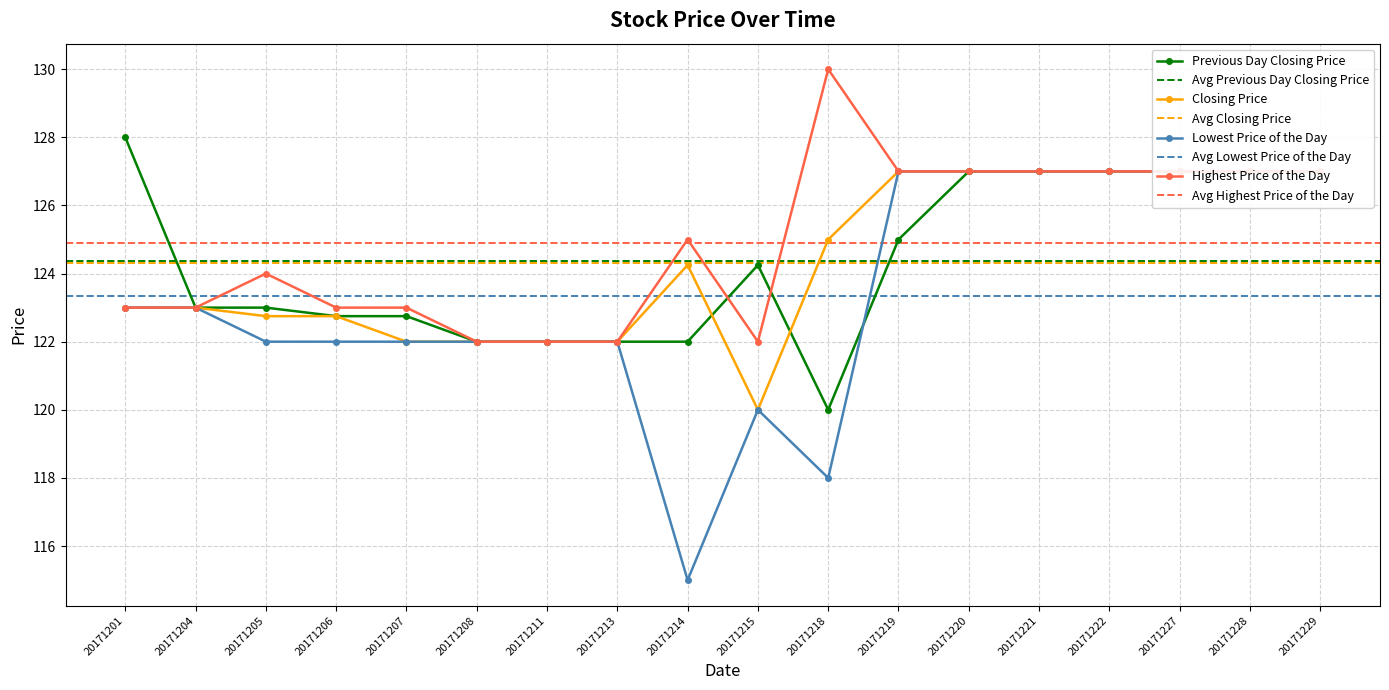

Reading right to left, list all the values displayed in this chart.

Previous Day Closing Price: 20171229=127.0	20171228=127.0	20171227=127.0	20171222=127.0	20171221=127.0	20171220=127.0	20171219=125.0	20171218=120.0	20171215=124.2	20171214=122.0	20171213=122.0	20171211=122.0	20171208=122.0	20171207=122.8	20171206=122.8	20171205=123.0	20171204=123.0	20171201=128.0
Closing Price: 20171229=127.0	20171228=127.0	20171227=127.0	20171222=127.0	20171221=127.0	20171220=127.0	20171219=127.0	20171218=125.0	20171215=120.0	20171214=124.2	20171213=122.0	20171211=122.0	20171208=122.0	20171207=122.0	20171206=122.8	20171205=122.8	20171204=123.0	20171201=123.0
Lowest Price of the Day: 20171229=127.0	20171228=127.0	20171227=127.0	20171222=127.0	20171221=127.0	20171220=127.0	20171219=127.0	20171218=118.0	20171215=120.0	20171214=115.0	20171213=122.0	20171211=122.0	20171208=122.0	20171207=122.0	20171206=122.0	20171205=122.0	20171204=123.0	20171201=123.0
Highest Price of the Day: 20171229=127.0	20171228=127.0	20171227=127.0	20171222=127.0	20171221=127.0	20171220=127.0	20171219=127.0	20171218=130.0	20171215=122.0	20171214=125.0	20171213=122.0	20171211=122.0	20171208=122.0	20171207=123.0	20171206=123.0	20171205=124.0	20171204=123.0	20171201=123.0